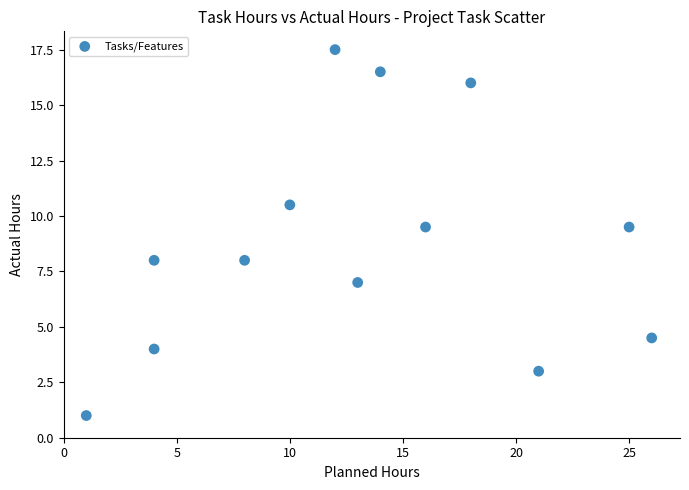

What is the range of Y values (max minus min)?

16.5